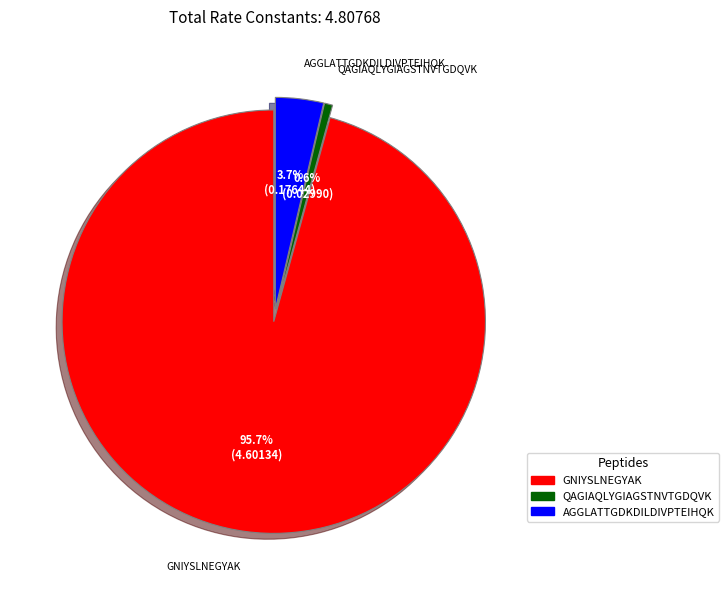

To the nearest percent, what portion does QAGIAQLYGIAGSTNVTGDQVK represent?

1%